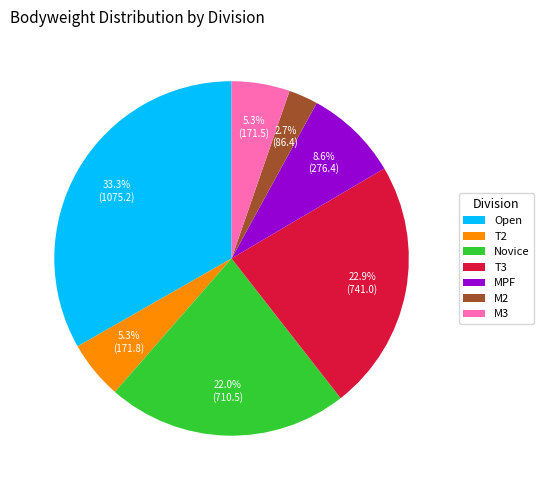

What is the ratio of the value at Open to the value at M3?

6.3